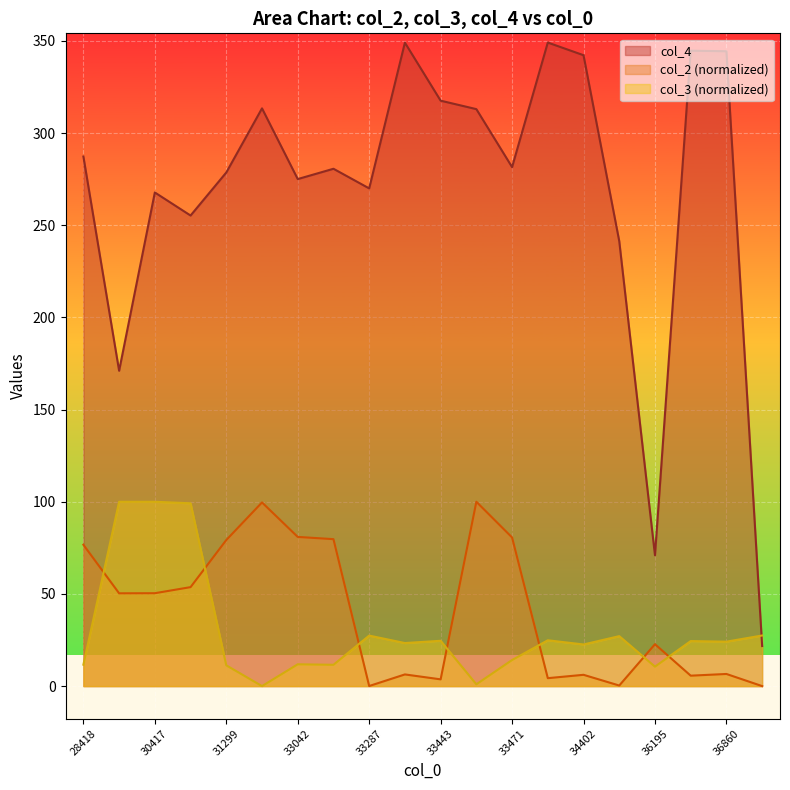

At which category is the sum across all series the highest?

30417